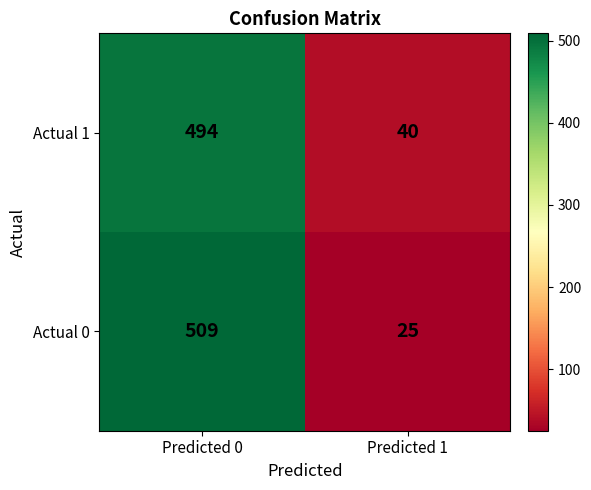

How many distinct data groups are displayed?

2